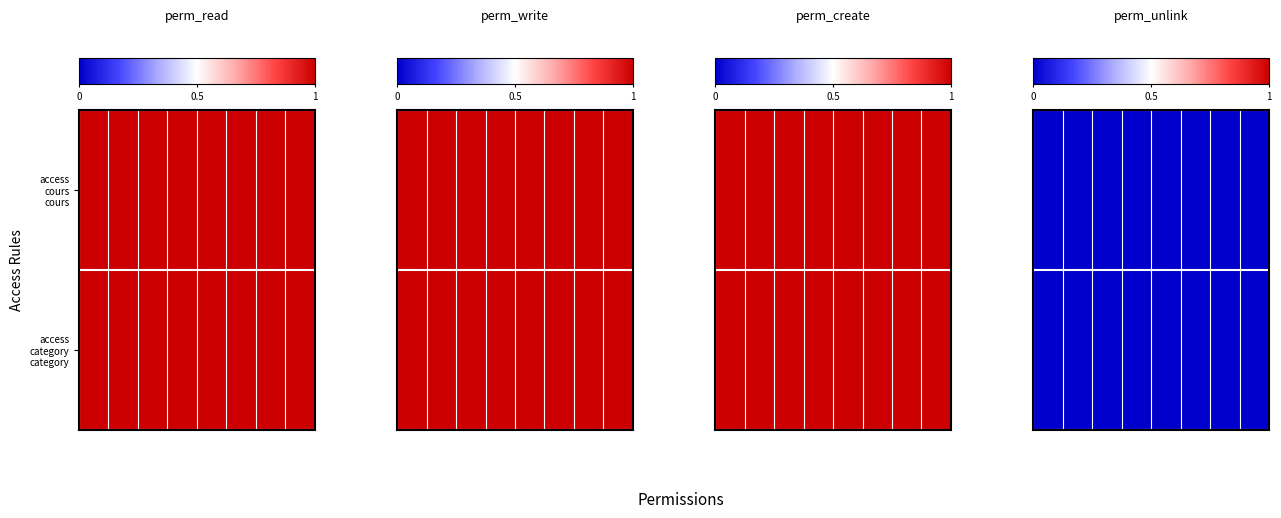

Is the value of access_category_category at 0 greater than the value of access_cours_cours at 1?

No